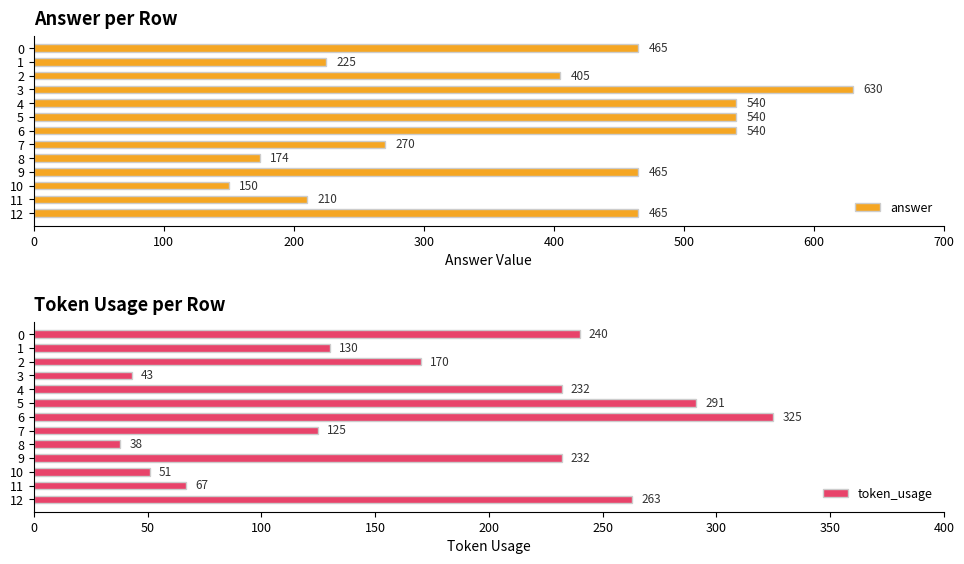

How many bars are there in total?

26